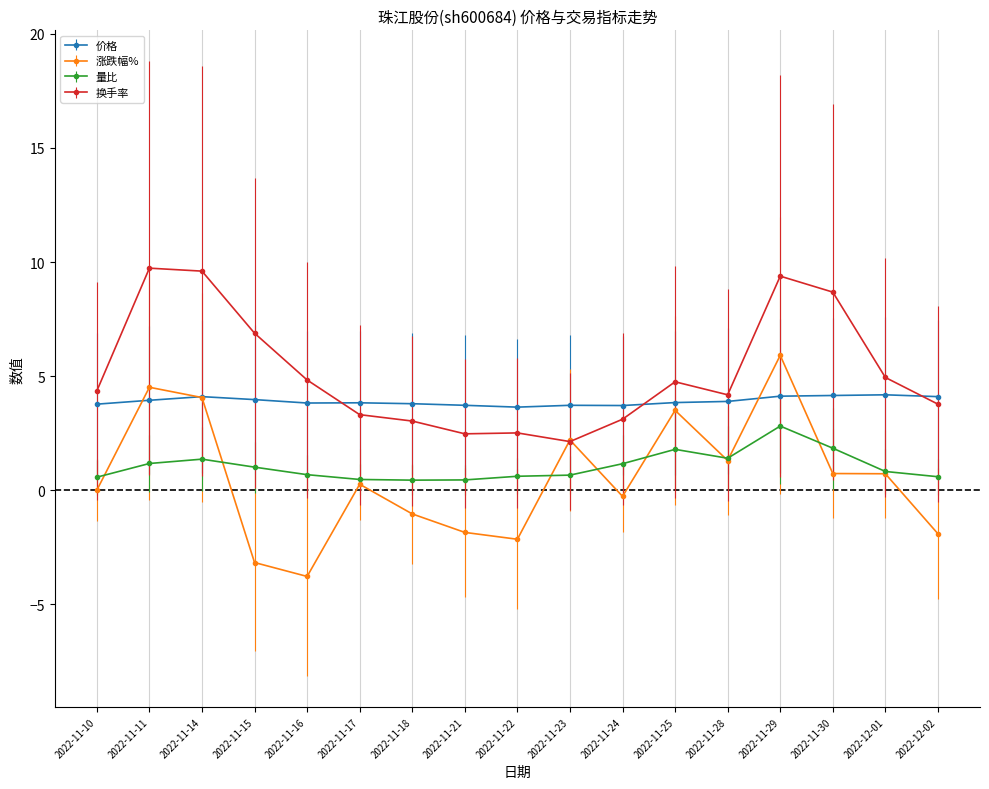

What are all the series names shown in the legend?

价格, 涨跌幅%, 量比, 换手率